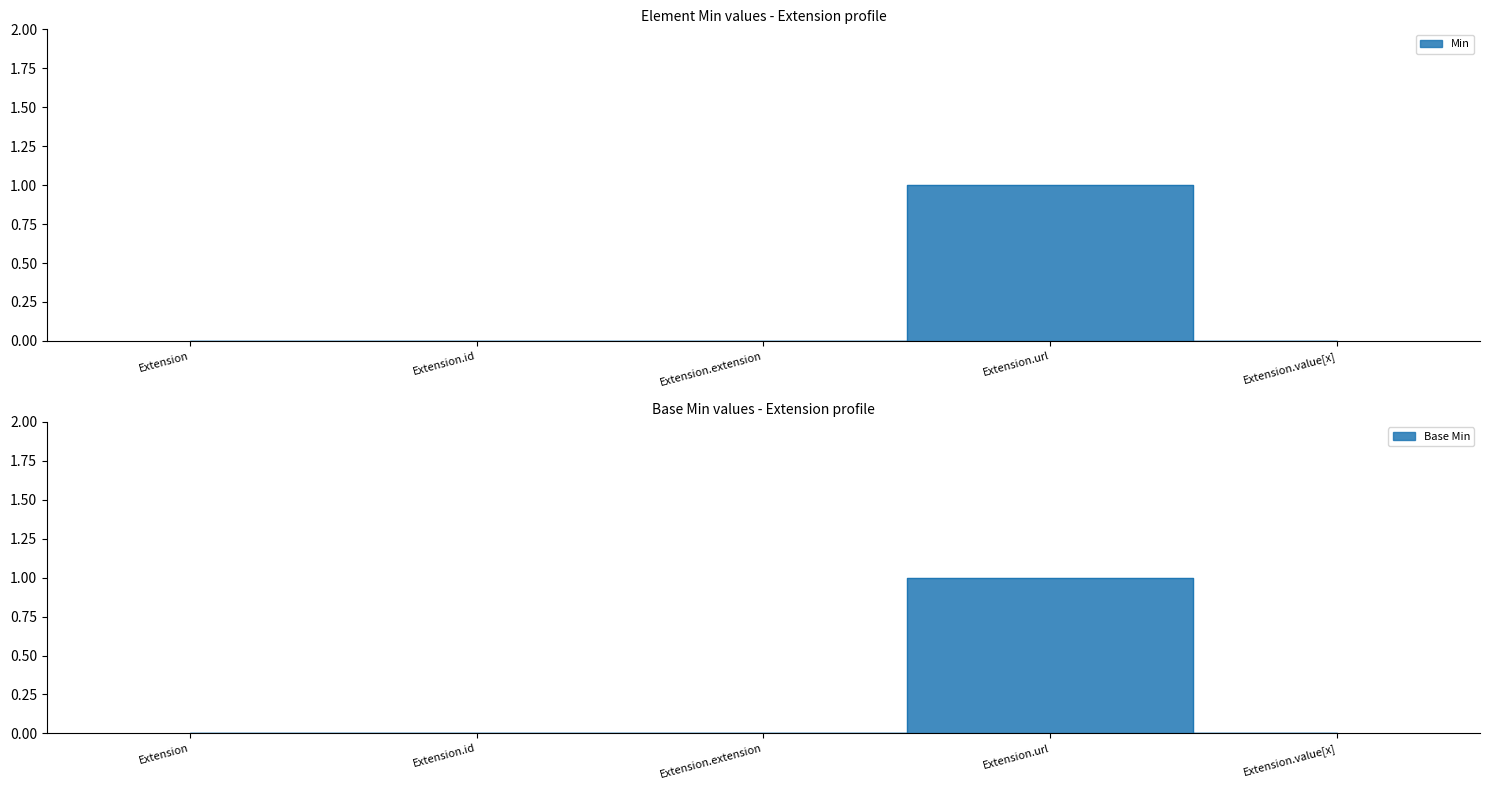

How many lines are shown in the chart?

2